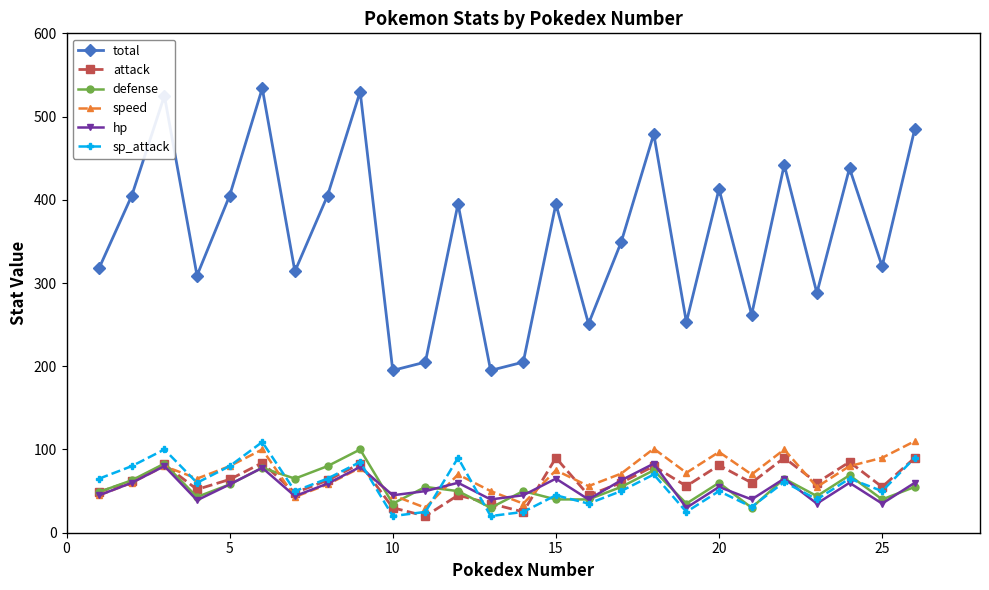

Which series has the largest range (max minus min)?

total